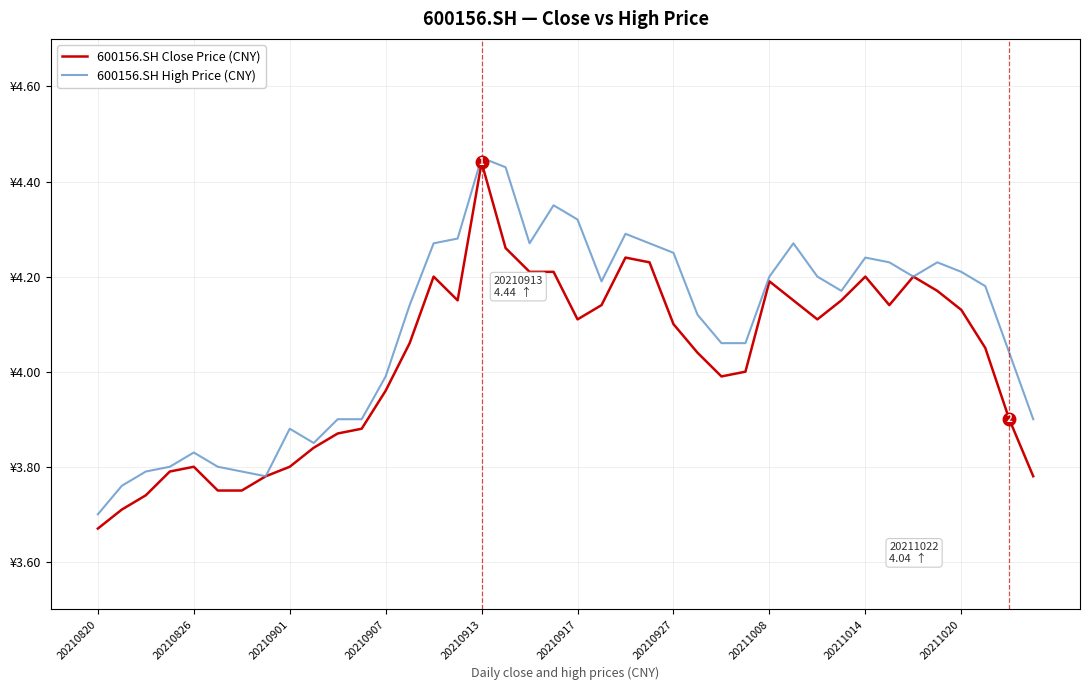

What are all the series names shown in the legend?

600156.SH Close Price (CNY), 600156.SH High Price (CNY)